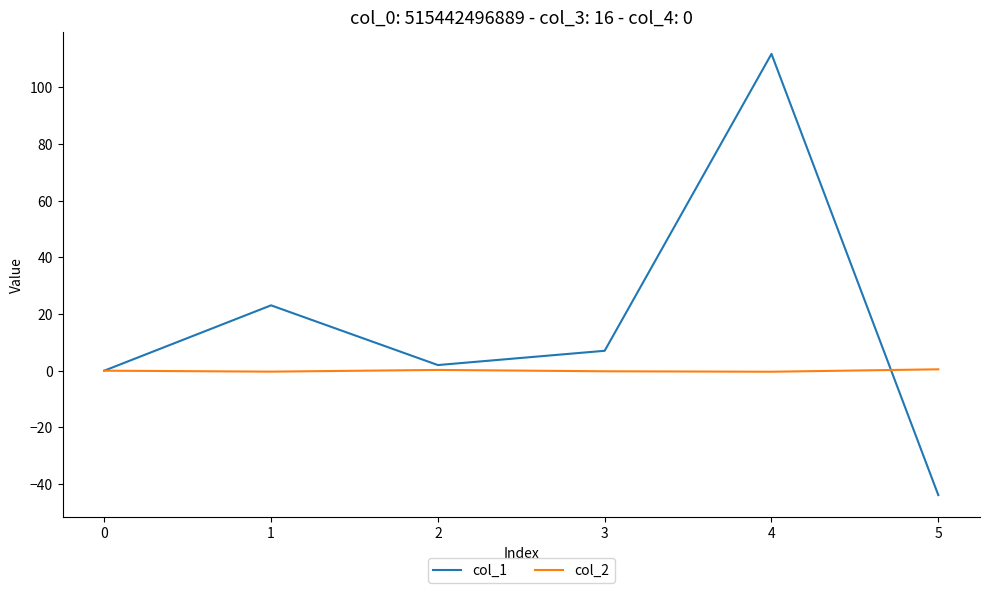

What is the difference between the maximum and minimum values in the col_2 series?

0.9